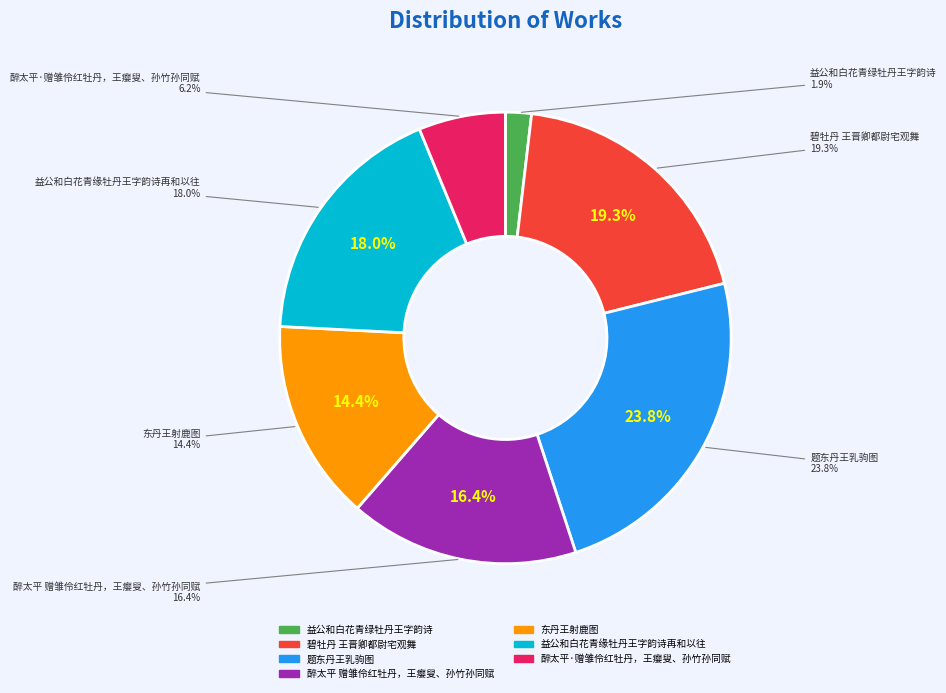

Approximately how many times larger is the value at 益公和白花青缘牡丹王字韵诗再和以往 compared to 醉太平·赠雏伶红牡丹，王瘿叟、孙竹孙同赋?

2.9